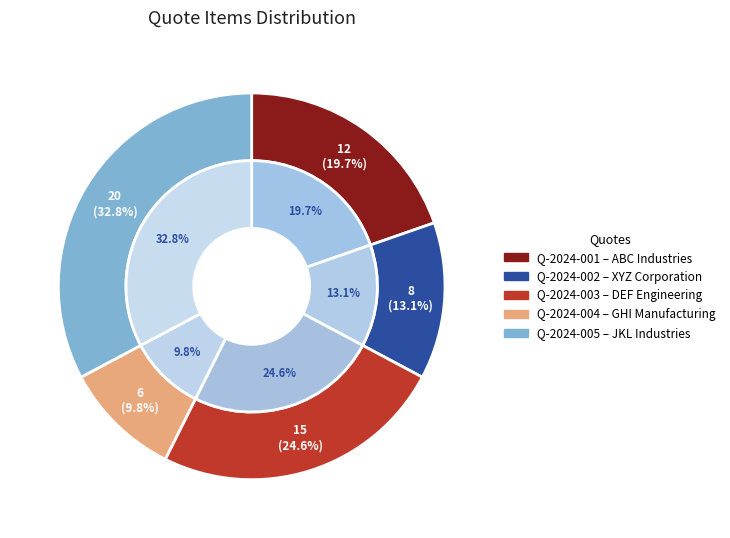

Which has a higher value, Q-2024-001 or Q-2024-003?

Q-2024-003